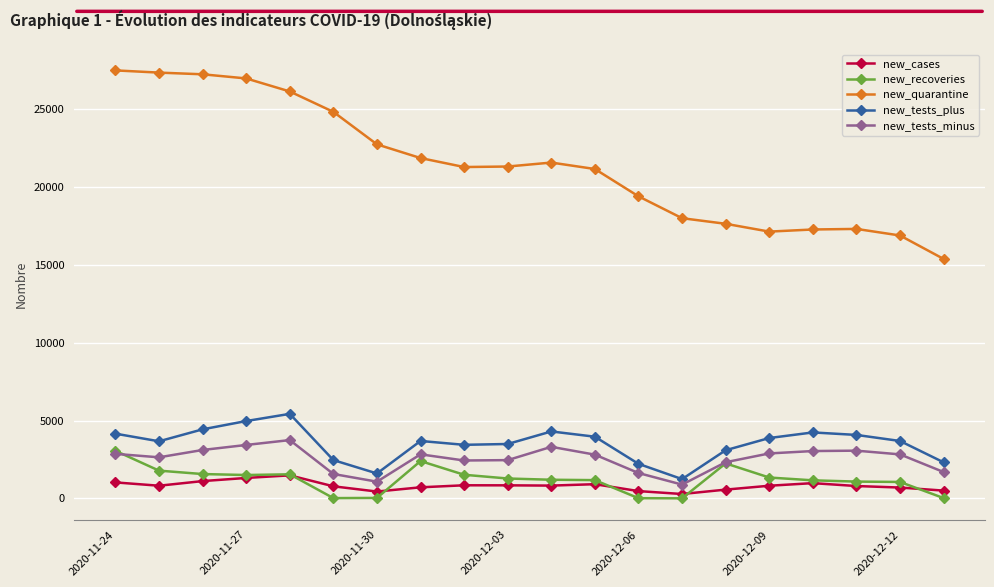

Which series has the widest spread of values?

new_quarantine